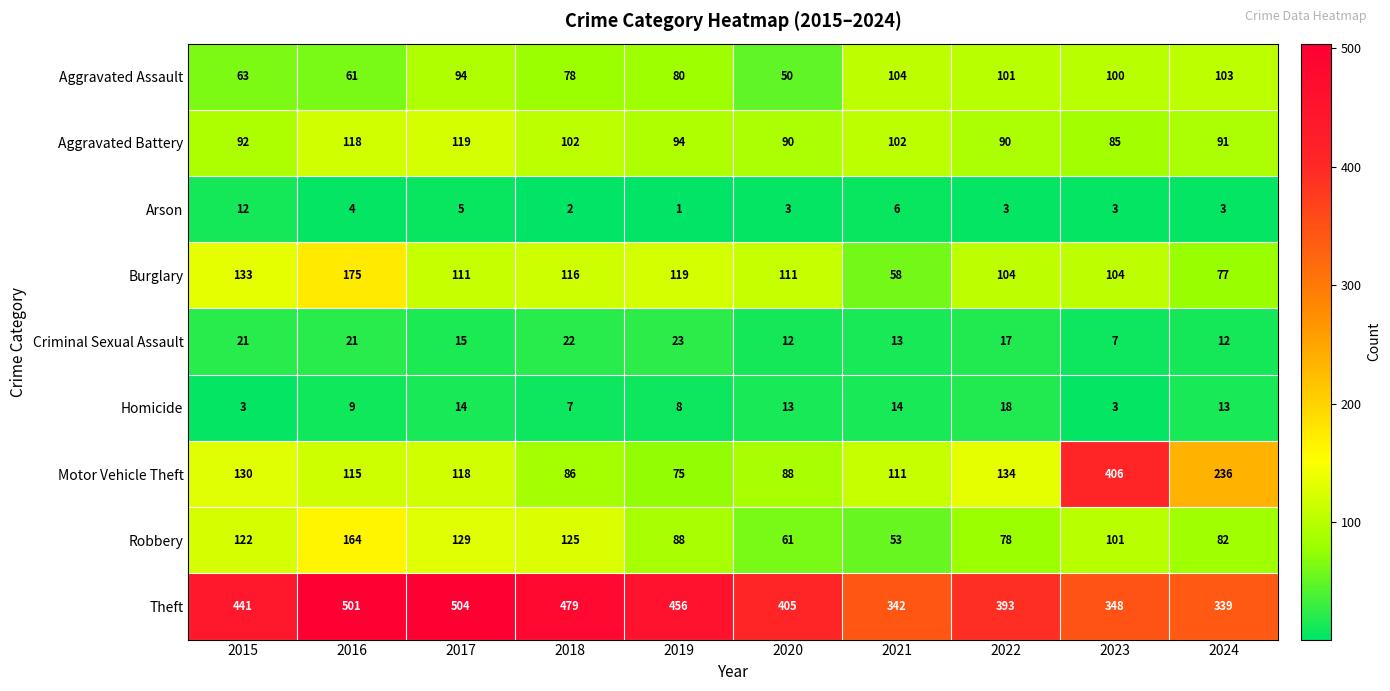

At which category is the sum across all series the highest?

2016